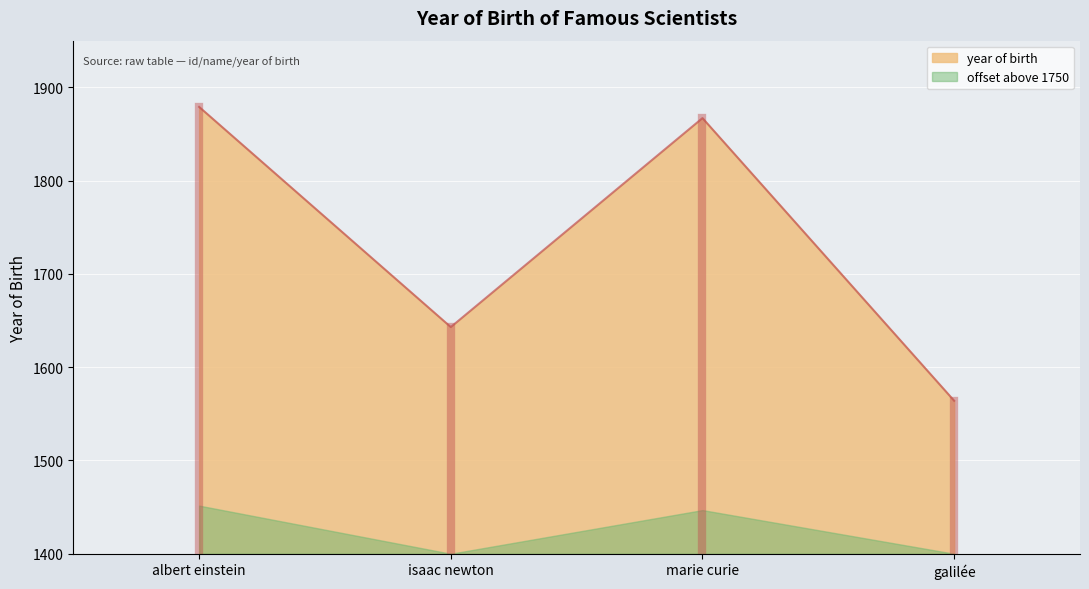

How many interior local peaks (higher than both neighbors) does the data have?

1